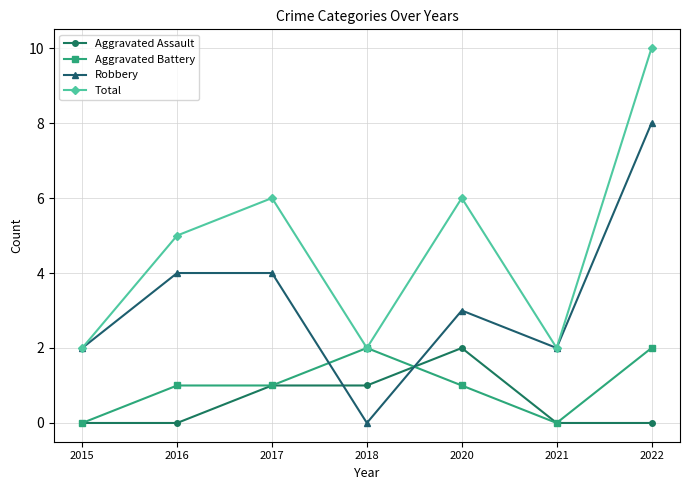

At which category does Robbery reach its first local valley?

2018